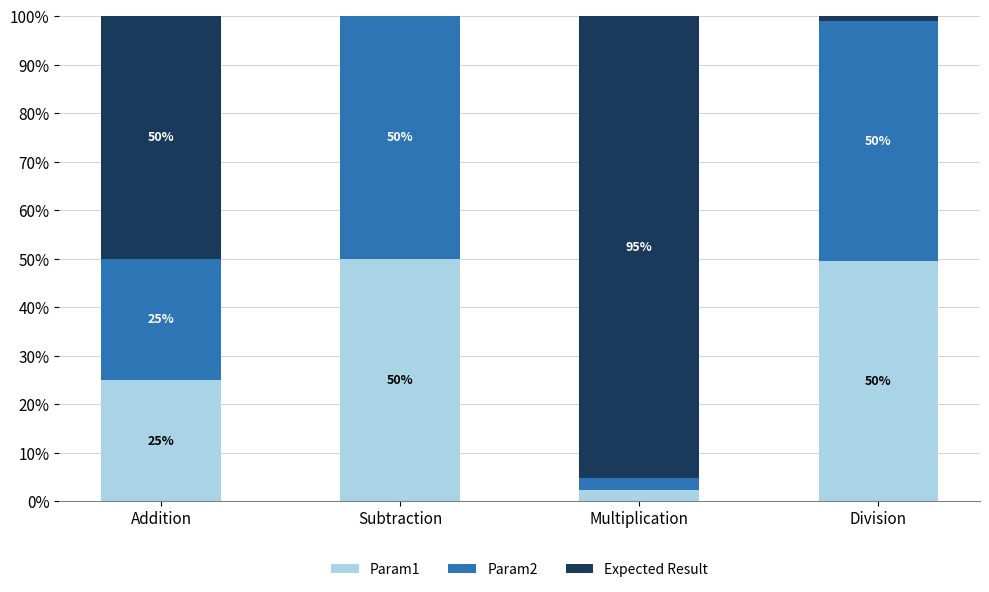

The Param1 series shows 84.5 at Subtraction. True or false?

False